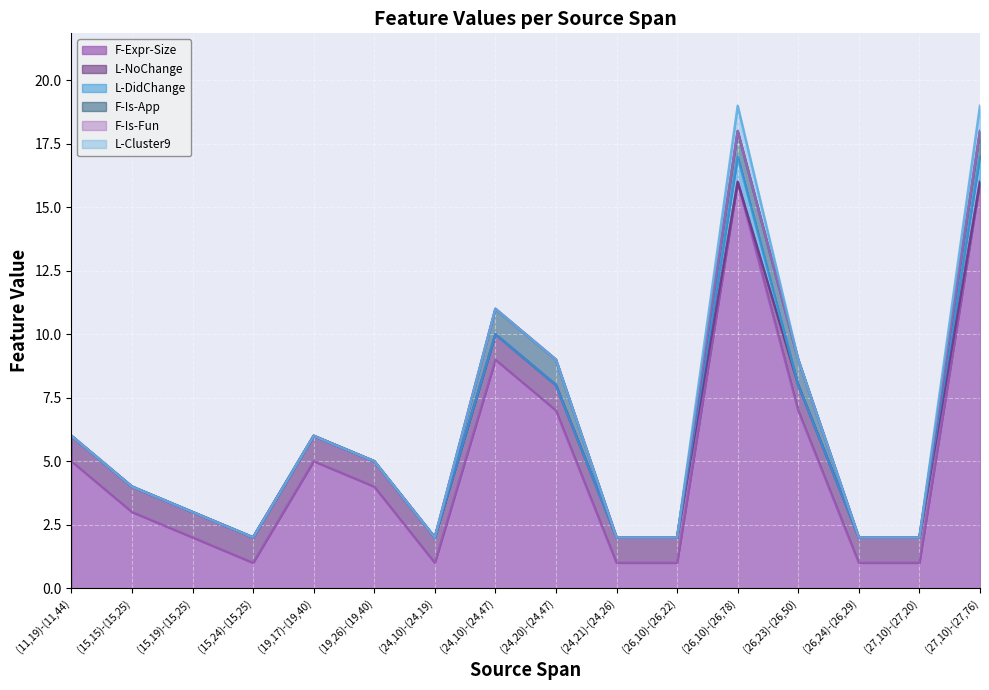

What is the difference between the second highest and second lowest values in the L-NoChange series?

1